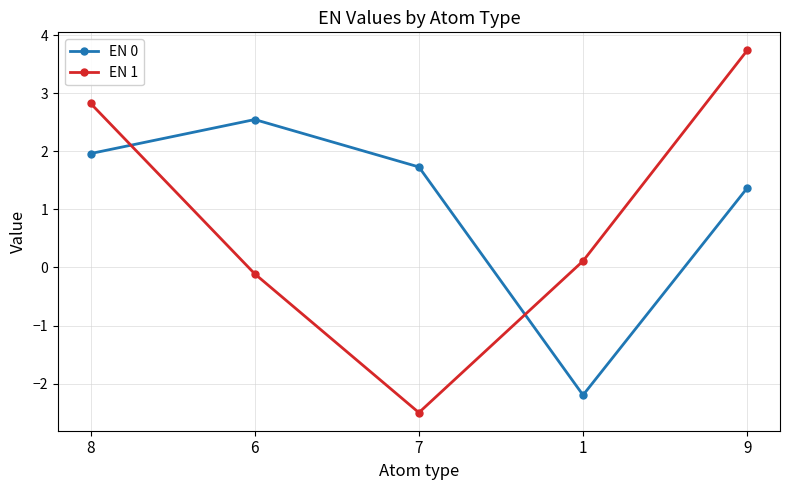

Which series has the largest range (max minus min)?

EN 1